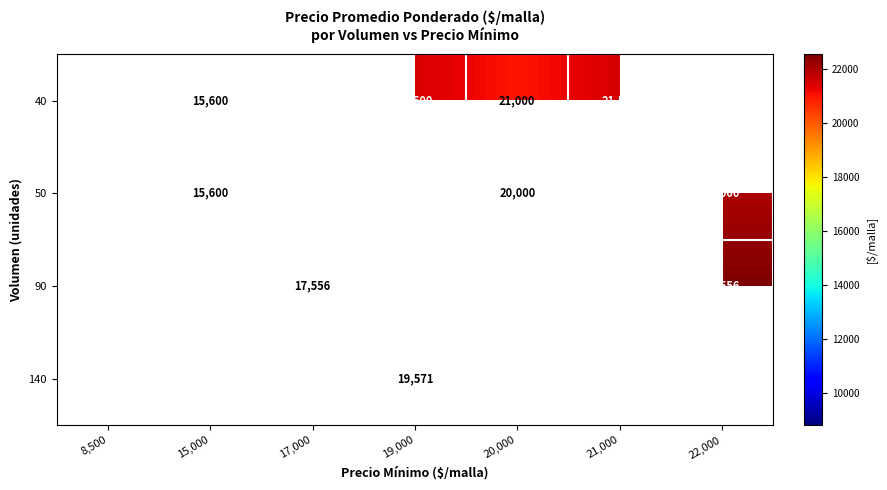

True or false: 50 has a value of 22000 at 22,000.

True